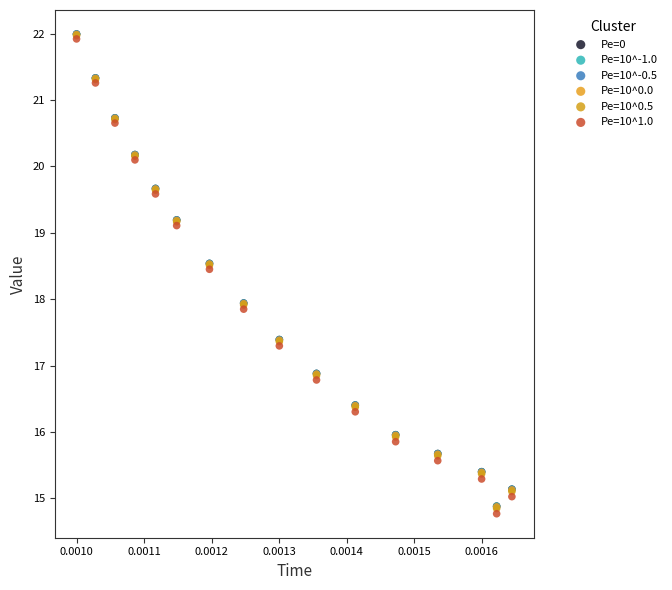

What are all the series names shown in the legend?

Pe=0, Pe=10^-1.0, Pe=10^-0.5, Pe=10^0.0, Pe=10^0.5, Pe=10^1.0